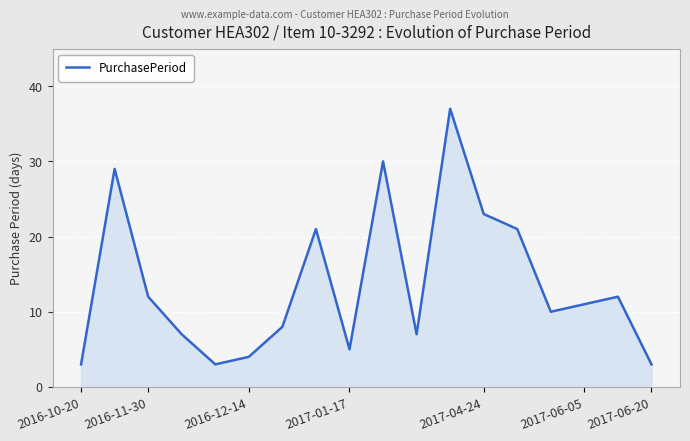

How many series are shown in this chart?

1